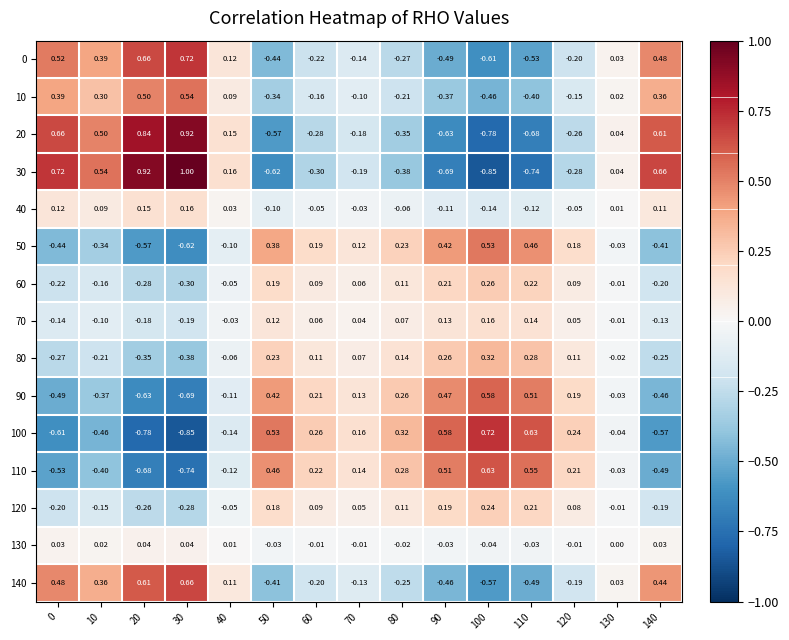

What is the maximum value shown in the chart?

1.0